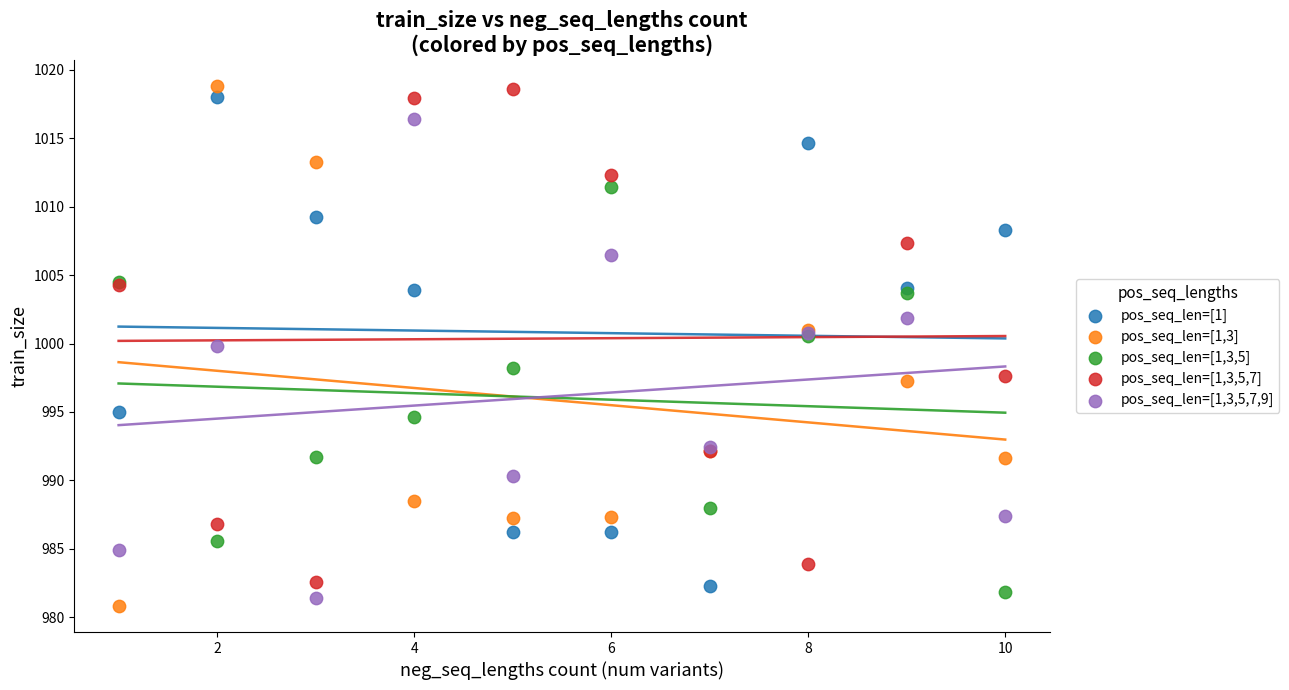

Which series reaches the minimum Y coordinate?

pos_seq_len=[1,3]